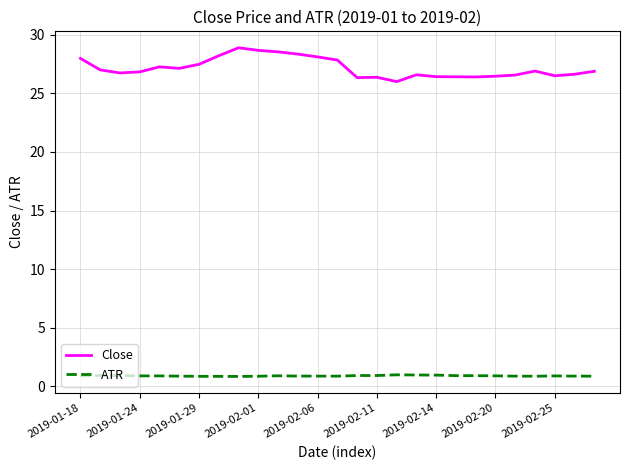

Which series has the widest spread of values?

Close